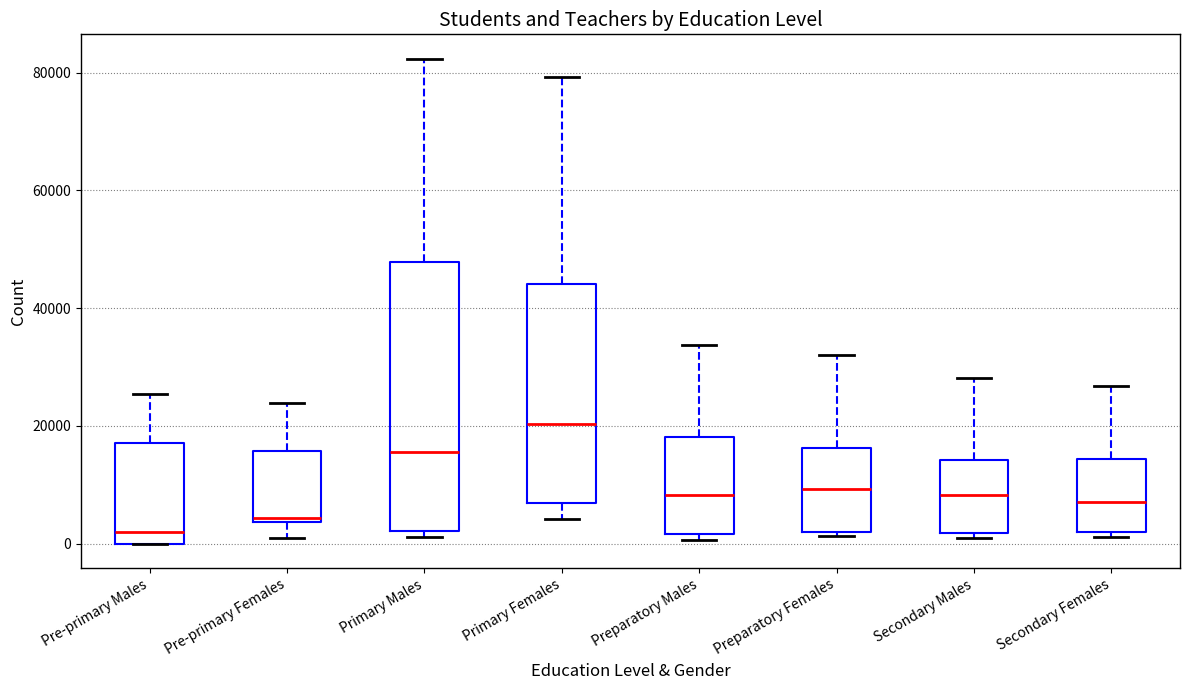

Comparing the boxes themselves (not the whiskers), which one is the tallest?

Primary Males